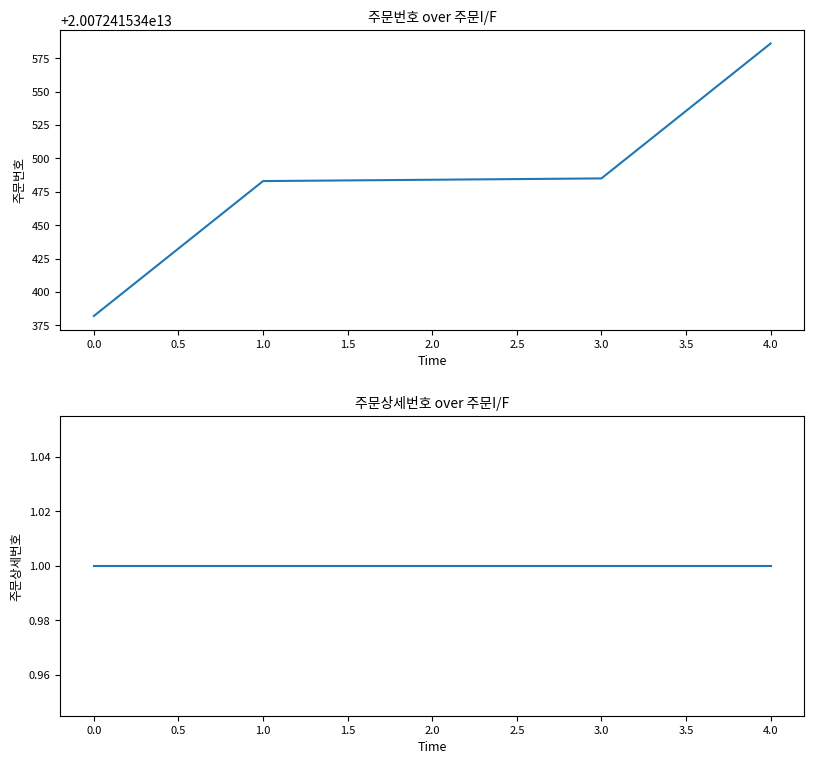

Which series has the widest spread of values?

주문번호